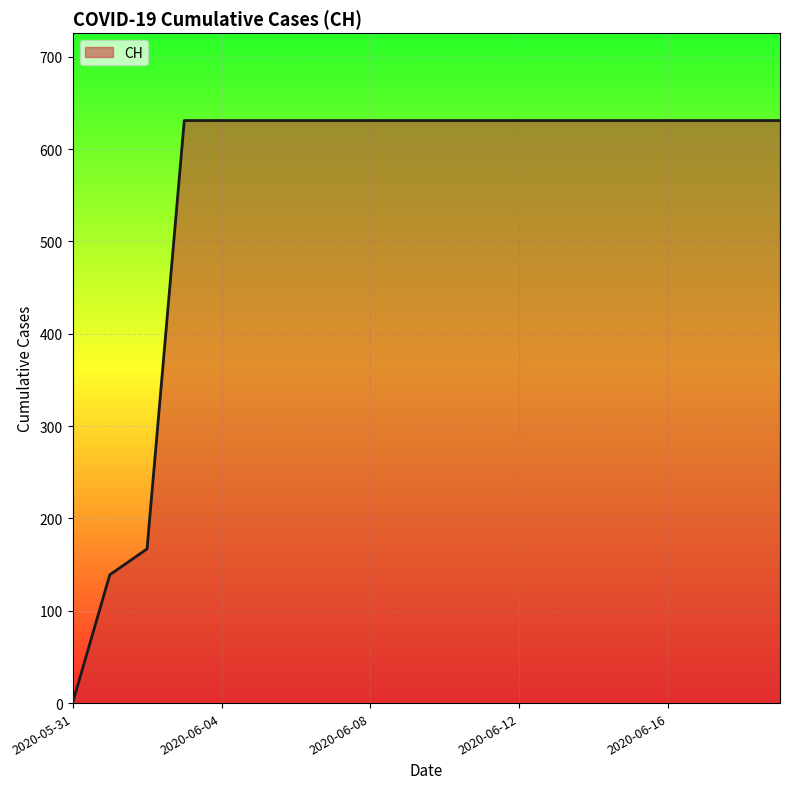

What is the maximum value shown in the chart?

631